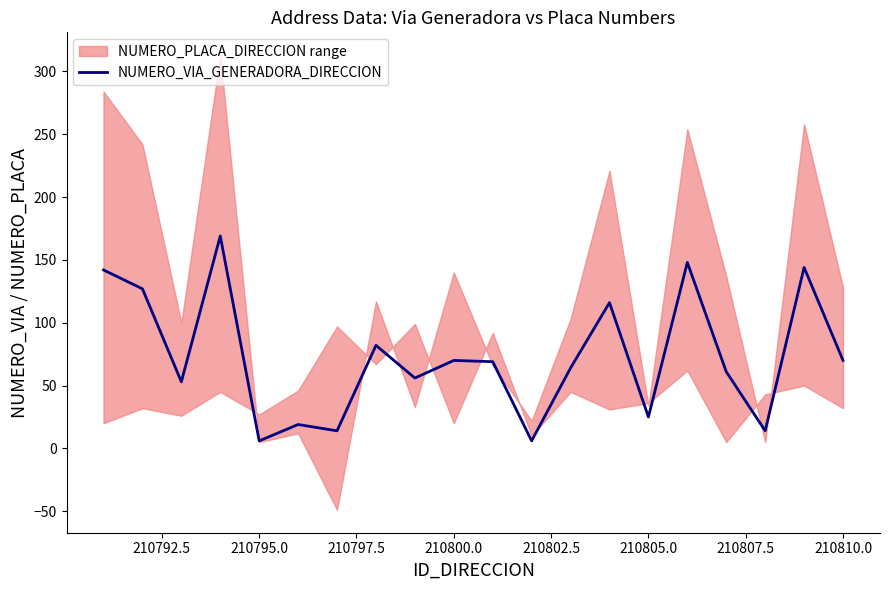

How many lines are shown in the chart?

1